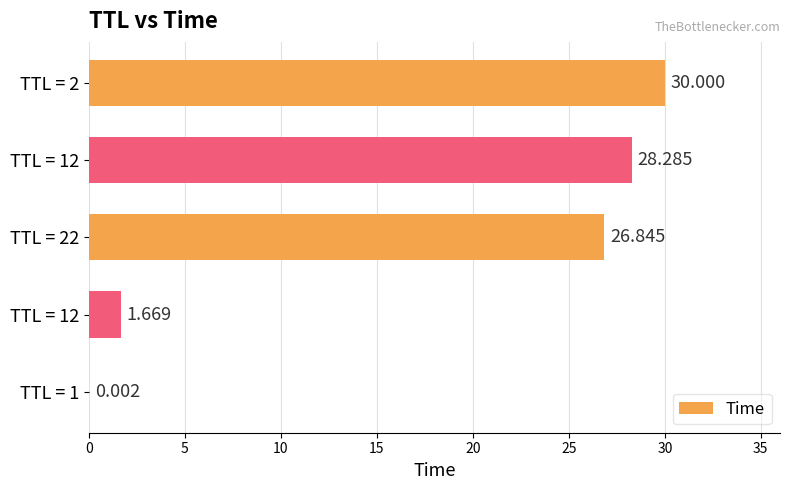

Count the number of values greater than 26.

3